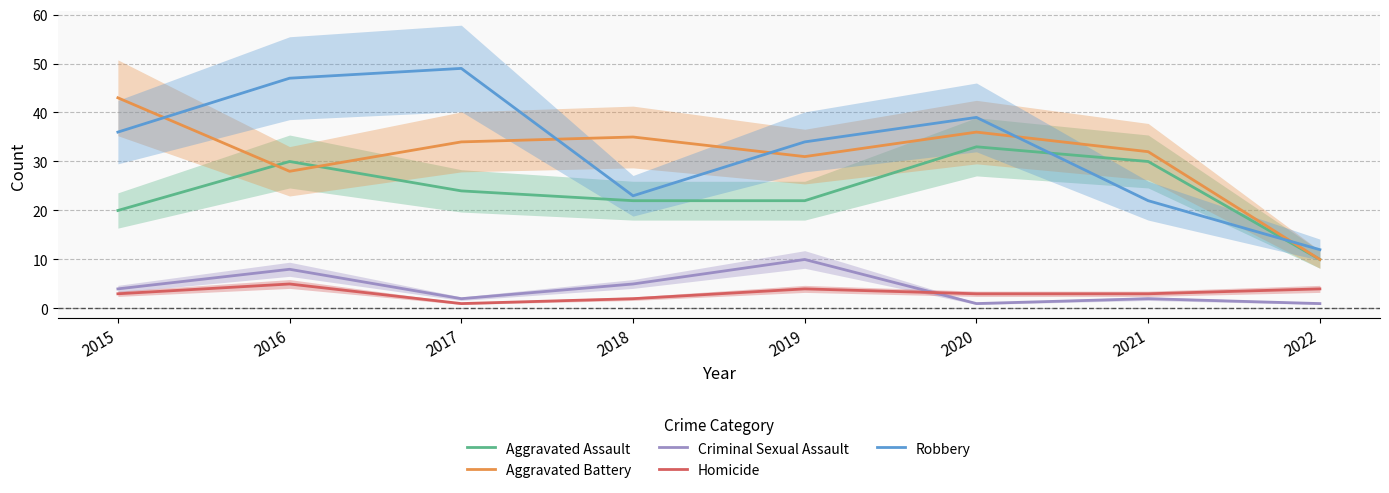

At which category is the sum across all series the highest?

2016